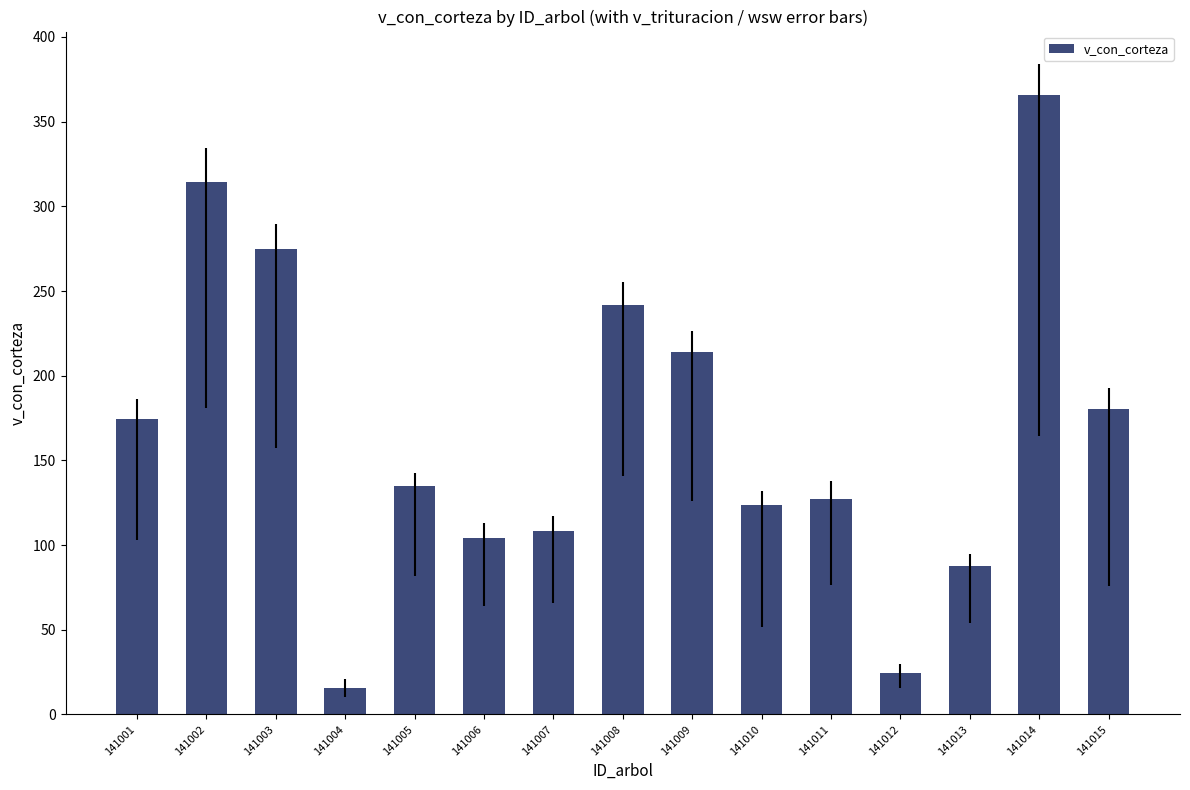

What is the minimum value shown in the chart?

15.9